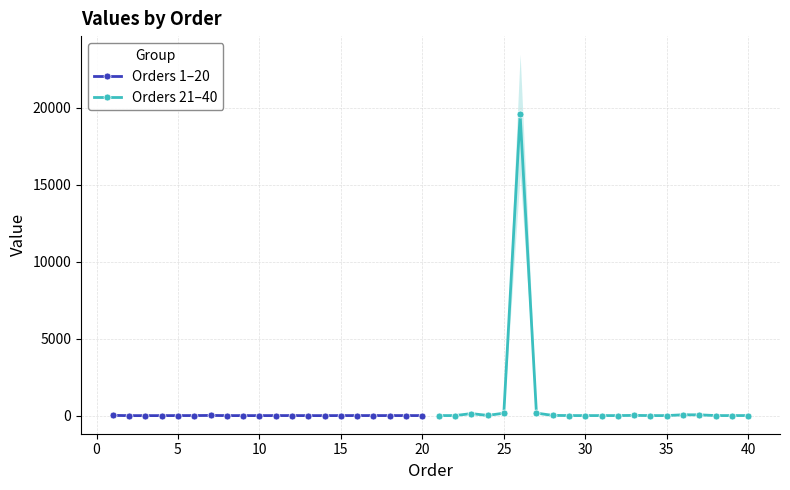

Where is Orders 21–40 nearest to the value 9784?

25